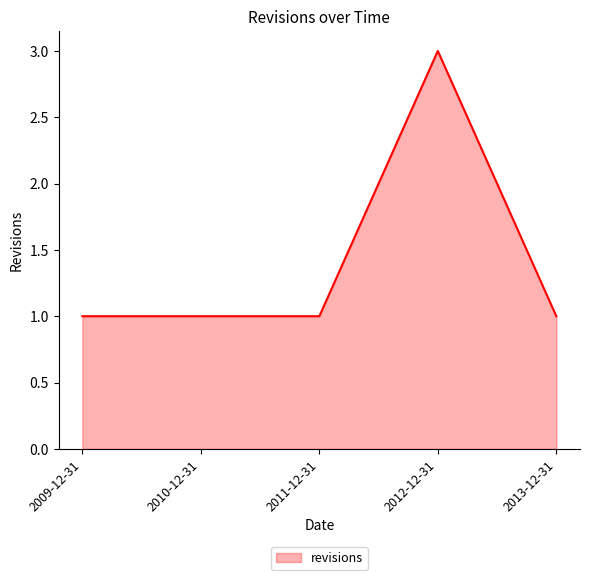

What is the sum of the values at 2010-12-31 and 2009-12-31?

2